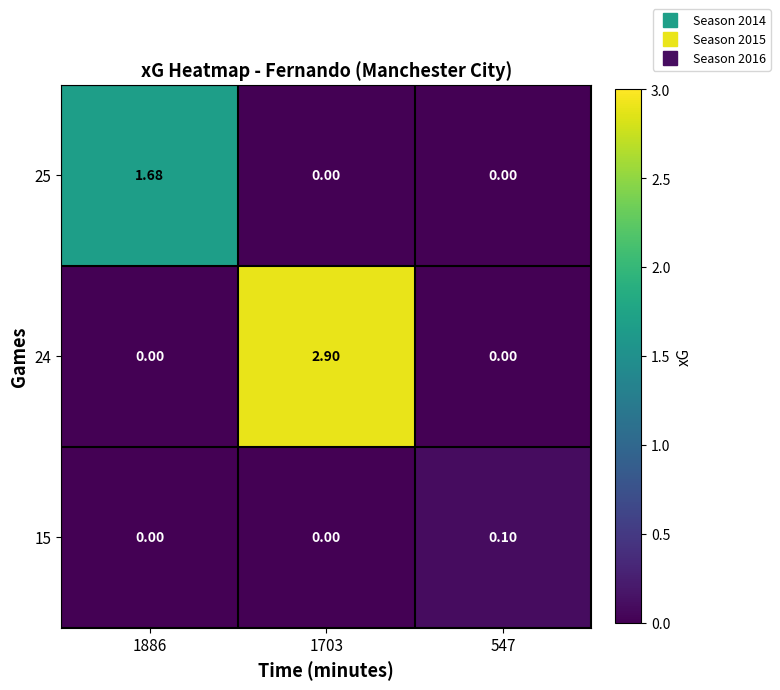

Is the value of 25 at 1886 greater than the value of 15 at 1703?

Yes